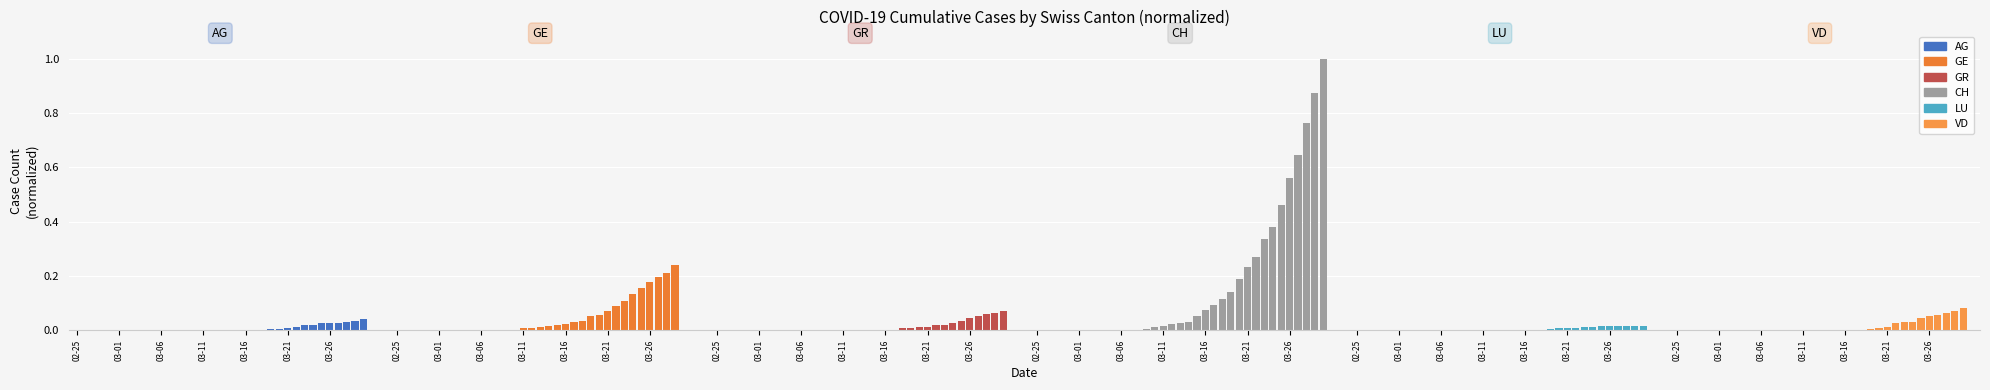

Are the bars horizontal?

No